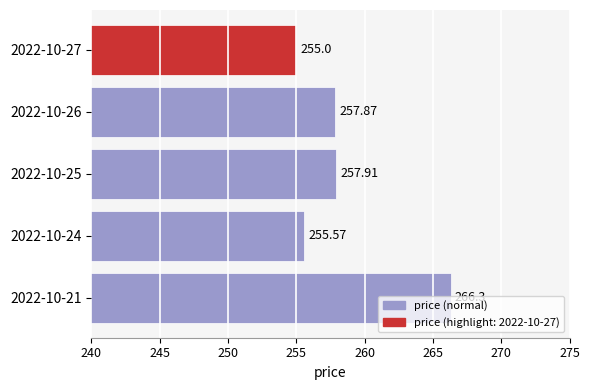

What is the difference between the maximum and minimum values?

11.3